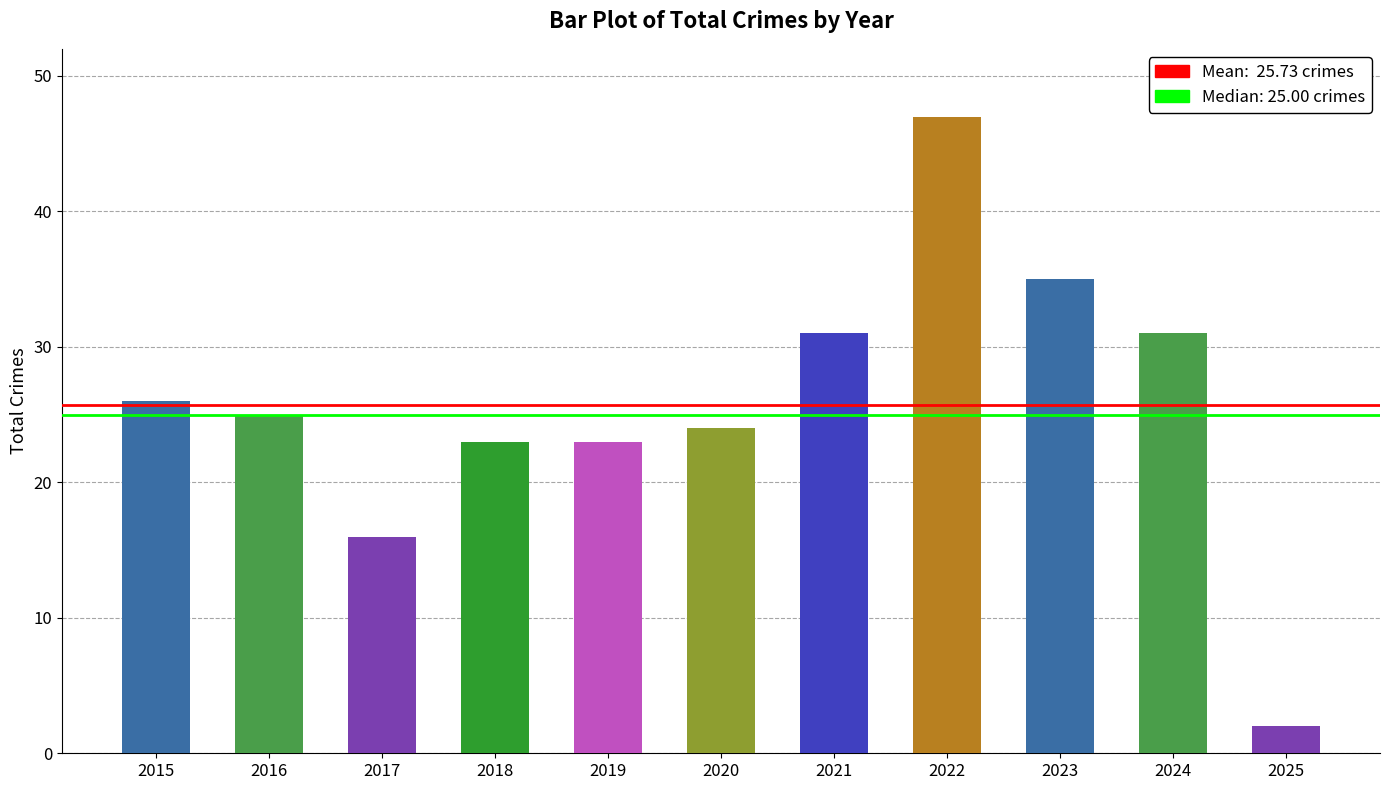

At which category does the chart reach its peak across all series?

2022